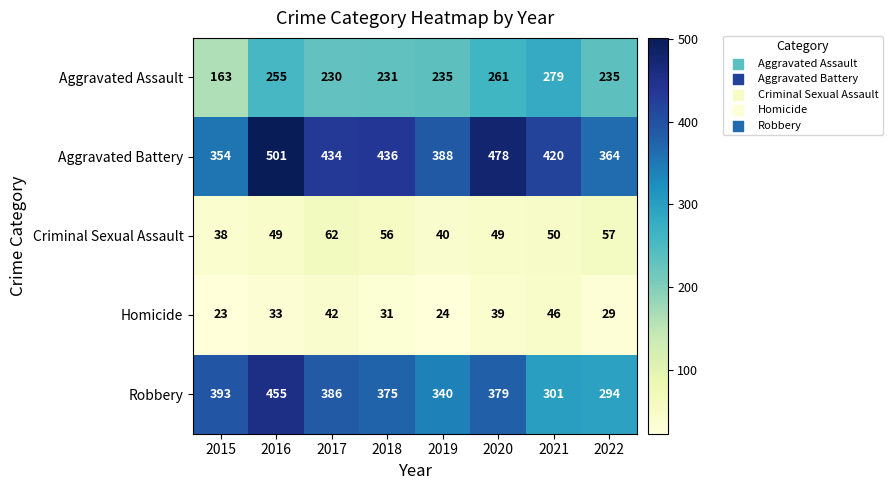

What is the sum of the Robbery values at 2018 and 2017?

761